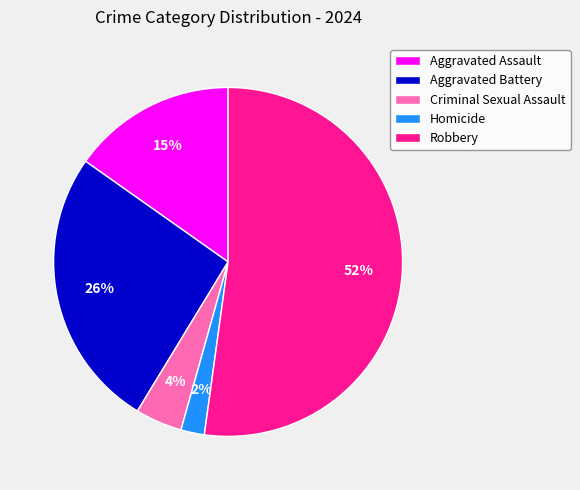

Which has a higher value, Robbery or Homicide?

Robbery